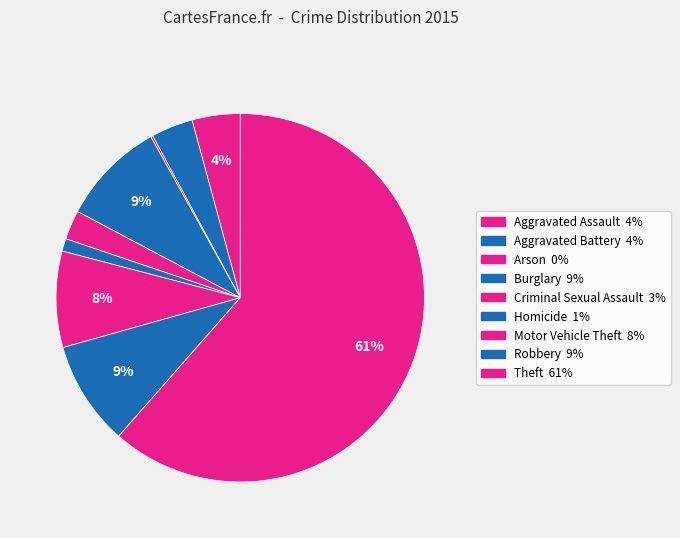

Which slice represents more than half of the pie?

Theft